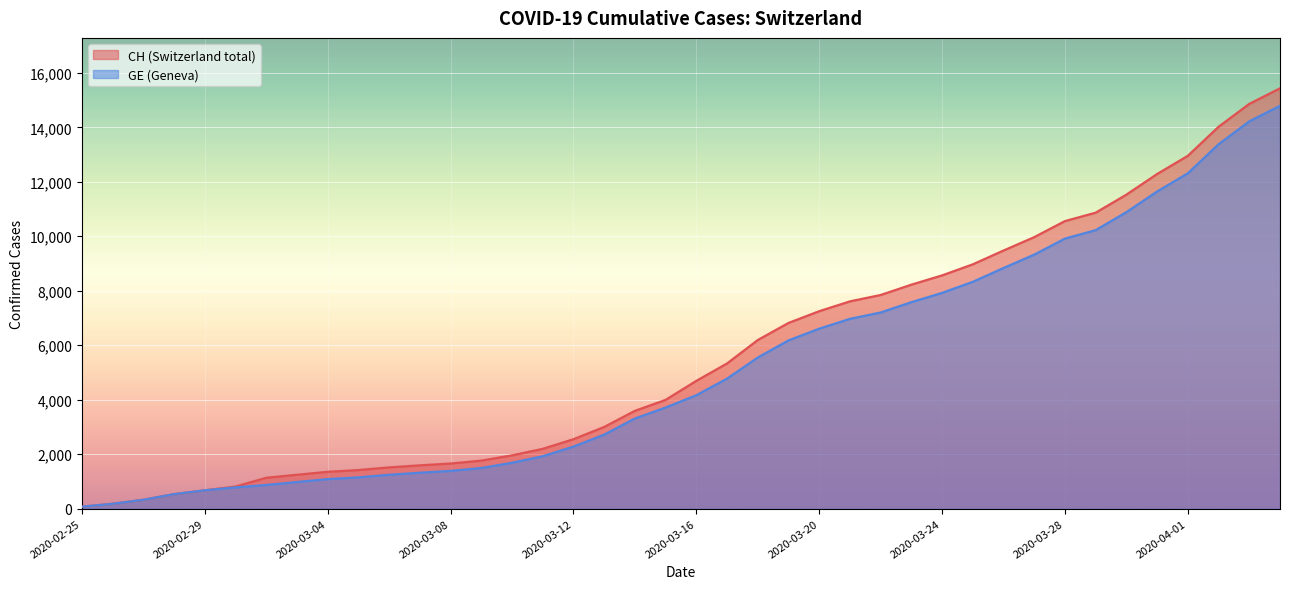

Which category has the lowest value across all series?

2020-02-25